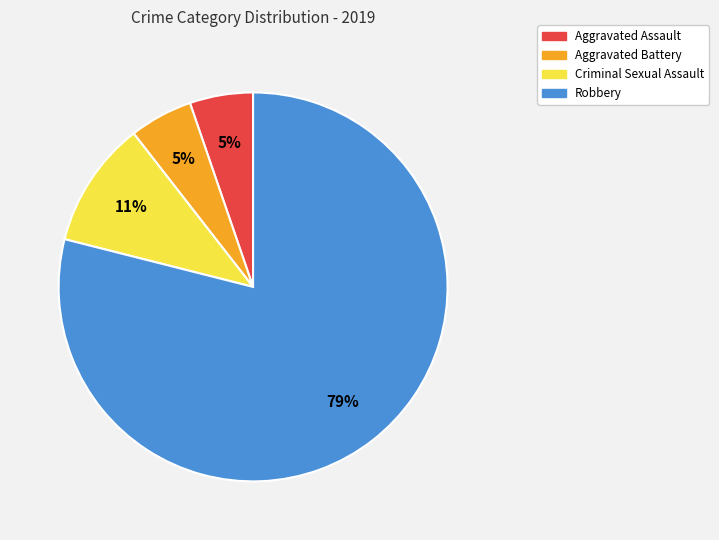

True or false: Robbery accounts for 69% of the total.

False